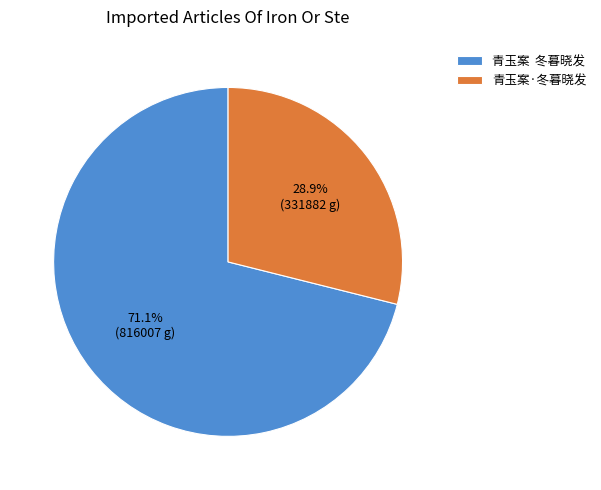

True or false: 青玉案·冬暮晓发 accounts for 23% of the total.

False